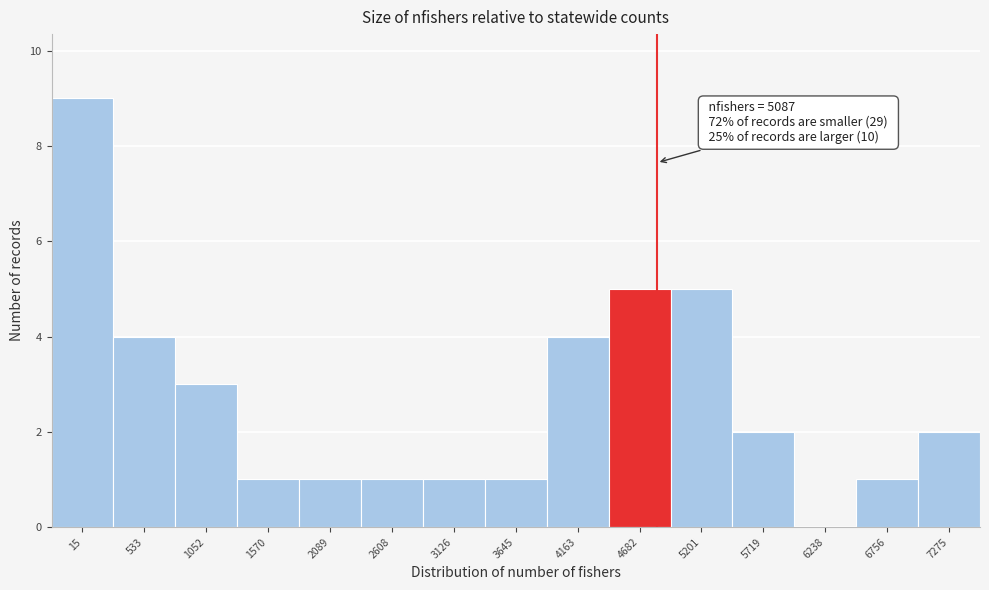

Reading left to right, transcribe all the data shown in this chart.

15=9	533=4	1052=3	1570=1	2089=1	2608=1	3126=1	3645=1	4163=4	4682=5	5201=5	5719=2	6238=0	6756=1	7275=2